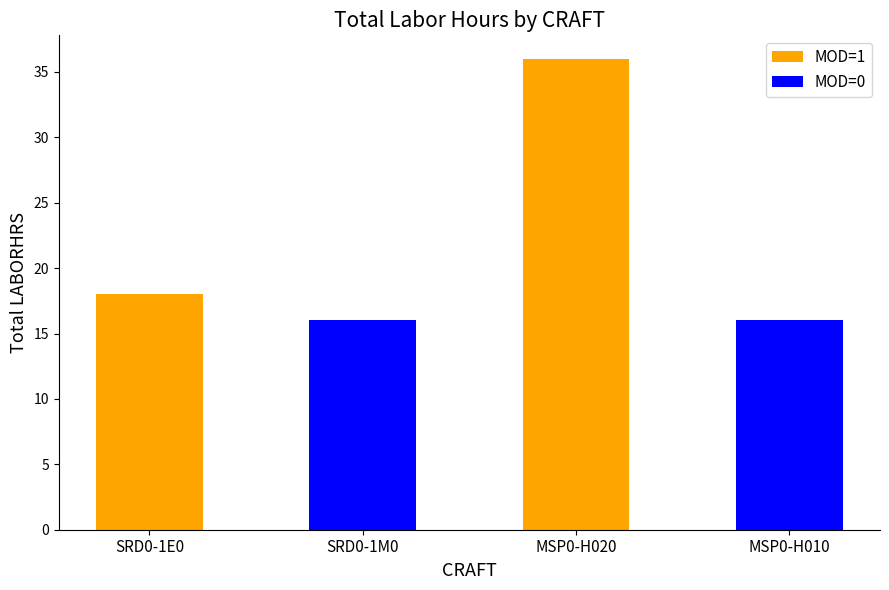

What is the sum of all MOD=1 values?

54